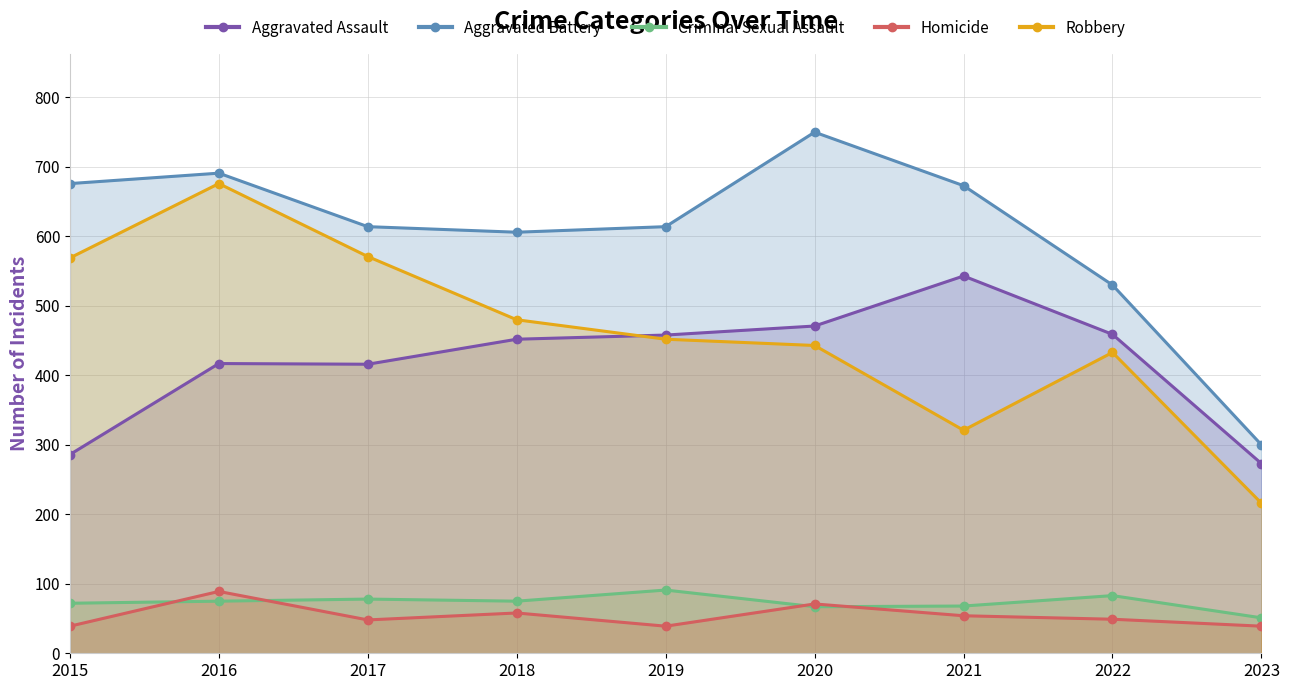

Rank the categories by Aggravated Battery value from highest to lowest.

2020, 2016, 2015, 2021, 2017, 2019, 2018, 2022, 2023